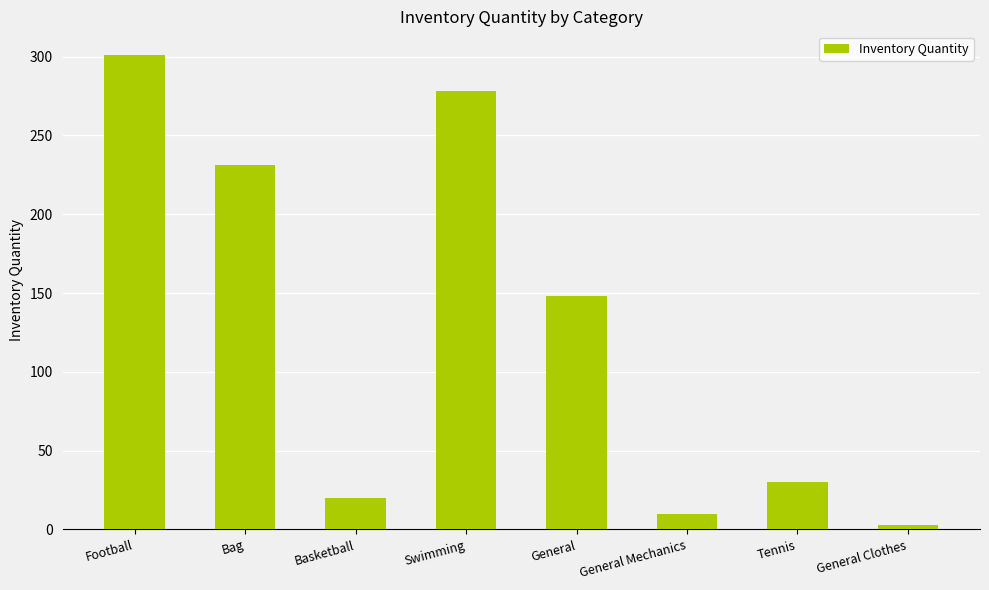

Where is the data nearest to the value 152?

General